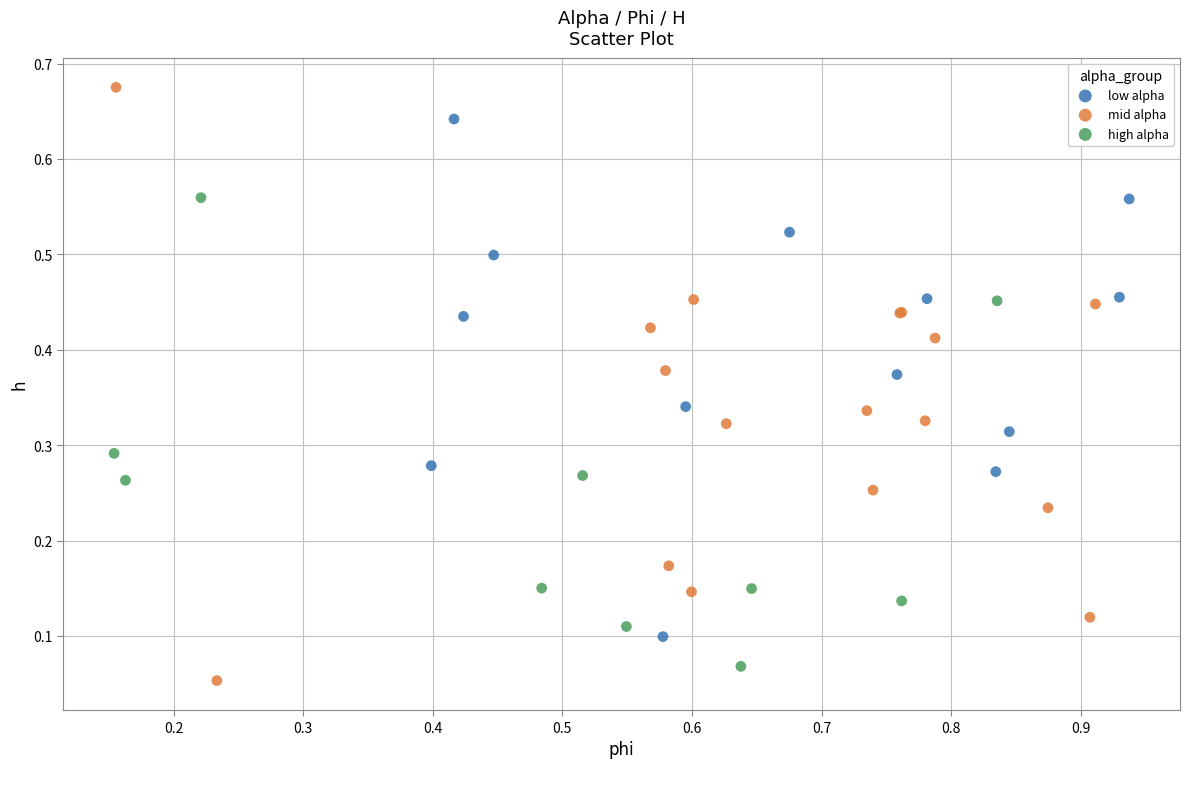

Which series contains the highest Y value?

mid alpha